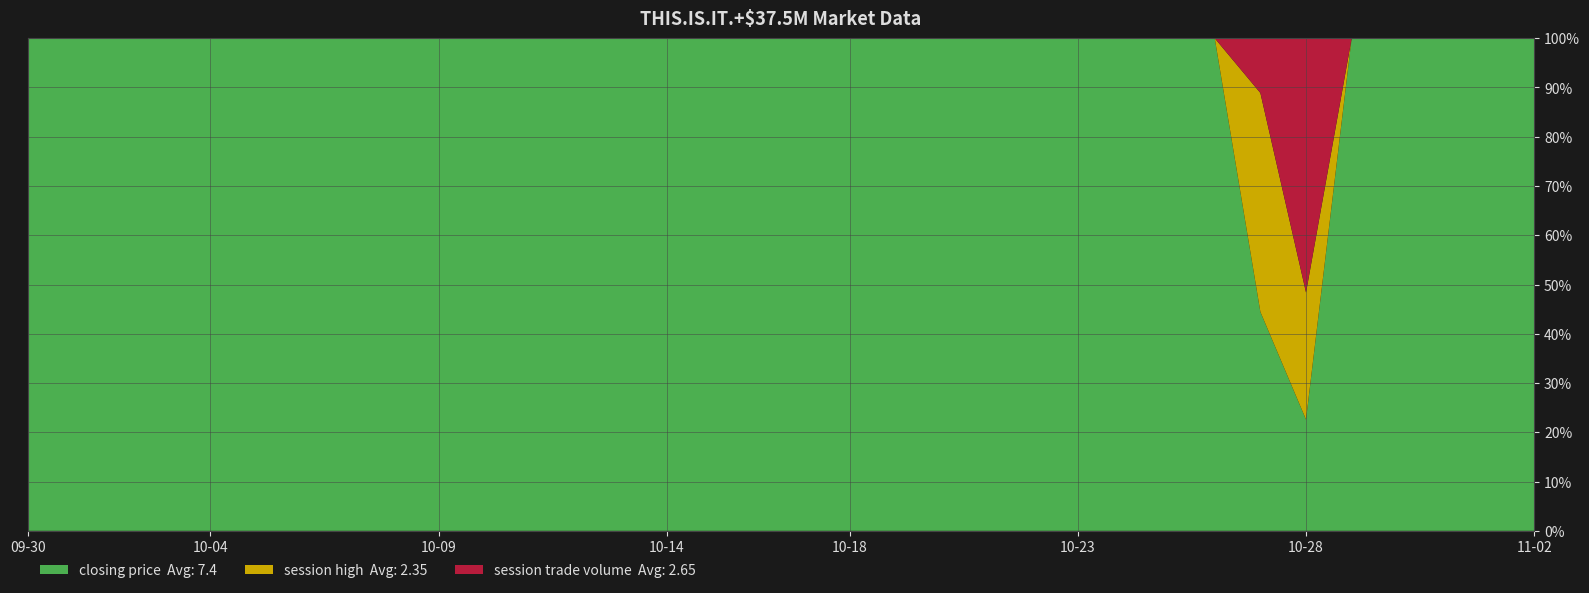

Reading left to right, list all the values displayed in this chart.

closing price: 2009-09-30=0	2009-10-01=0	2009-10-02=0	2009-10-03=0	2009-10-04=0	2009-10-05=0	2009-10-06=0	2009-10-07=0	2009-10-08=0	2009-10-09=0	2009-10-10=0	2009-10-11=0	2009-10-12=0	2009-10-13=0	2009-10-14=0	2009-10-15=0	2009-10-16=0	2009-10-17=0	2009-10-18=0	2009-10-19=0	2009-10-20=0	2009-10-21=0	2009-10-22=0	2009-10-23=0	2009-10-24=0	2009-10-25=0	2009-10-26=0	2009-10-27=40	2009-10-28=35	2009-10-29=35	2009-10-30=35	2009-10-31=35	2009-11-01=35	2009-11-02=35
session high: 2009-09-30=0	2009-10-01=0	2009-10-02=0	2009-10-03=0	2009-10-04=0	2009-10-05=0	2009-10-06=0	2009-10-07=0	2009-10-08=0	2009-10-09=0	2009-10-10=0	2009-10-11=0	2009-10-12=0	2009-10-13=0	2009-10-14=0	2009-10-15=0	2009-10-16=0	2009-10-17=0	2009-10-18=0	2009-10-19=0	2009-10-20=0	2009-10-21=0	2009-10-22=0	2009-10-23=0	2009-10-24=0	2009-10-25=0	2009-10-26=0	2009-10-27=40	2009-10-28=40	2009-10-29=0	2009-10-30=0	2009-10-31=0	2009-11-01=0	2009-11-02=0
session trade volume: 2009-09-30=0	2009-10-01=0	2009-10-02=0	2009-10-03=0	2009-10-04=0	2009-10-05=0	2009-10-06=0	2009-10-07=0	2009-10-08=0	2009-10-09=0	2009-10-10=0	2009-10-11=0	2009-10-12=0	2009-10-13=0	2009-10-14=0	2009-10-15=0	2009-10-16=0	2009-10-17=0	2009-10-18=0	2009-10-19=0	2009-10-20=0	2009-10-21=0	2009-10-22=0	2009-10-23=0	2009-10-24=0	2009-10-25=0	2009-10-26=0	2009-10-27=10	2009-10-28=80	2009-10-29=0	2009-10-30=0	2009-10-31=0	2009-11-01=0	2009-11-02=0